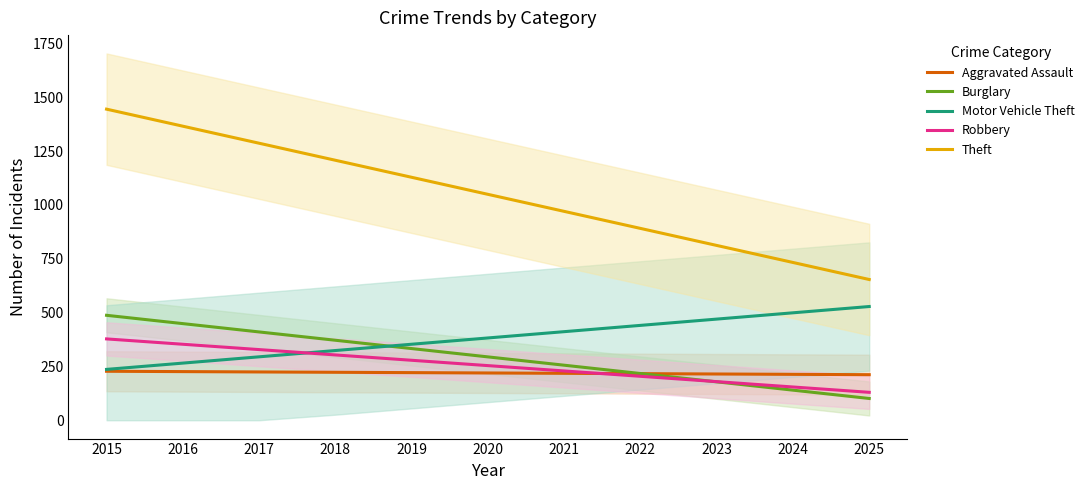

Is it true that Robbery equals 91.9 at 2024?

False